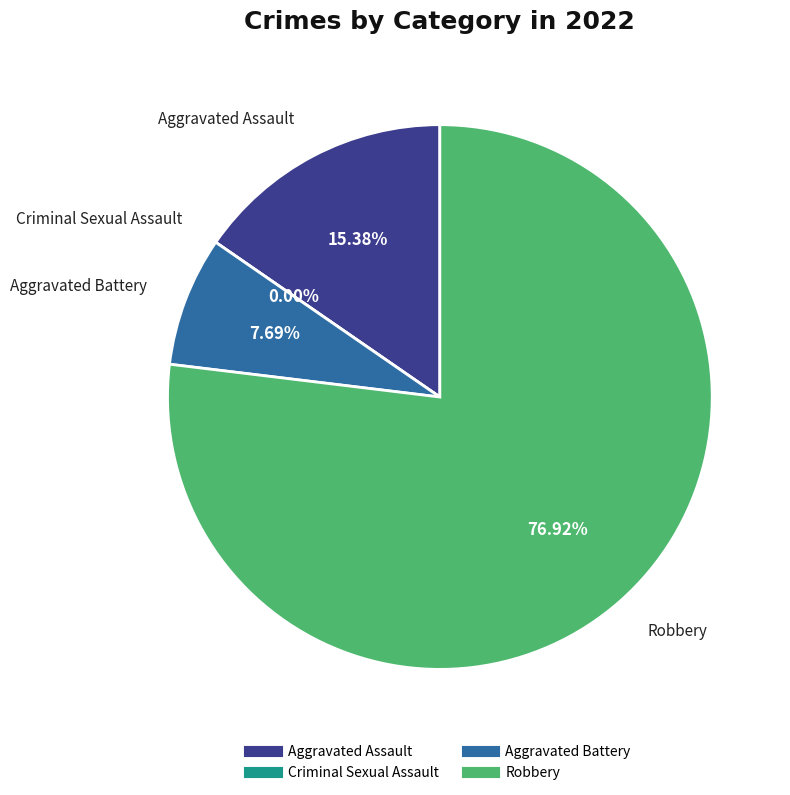

Is it true that Robbery is 89% of the pie?

False